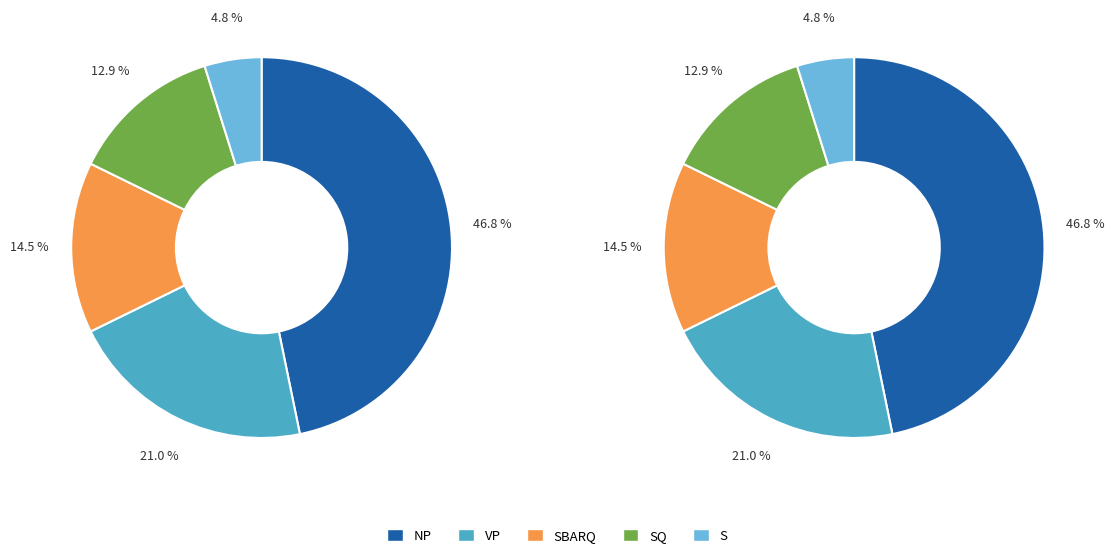

What is the ratio of the value at VP to the value at NP?

0.4